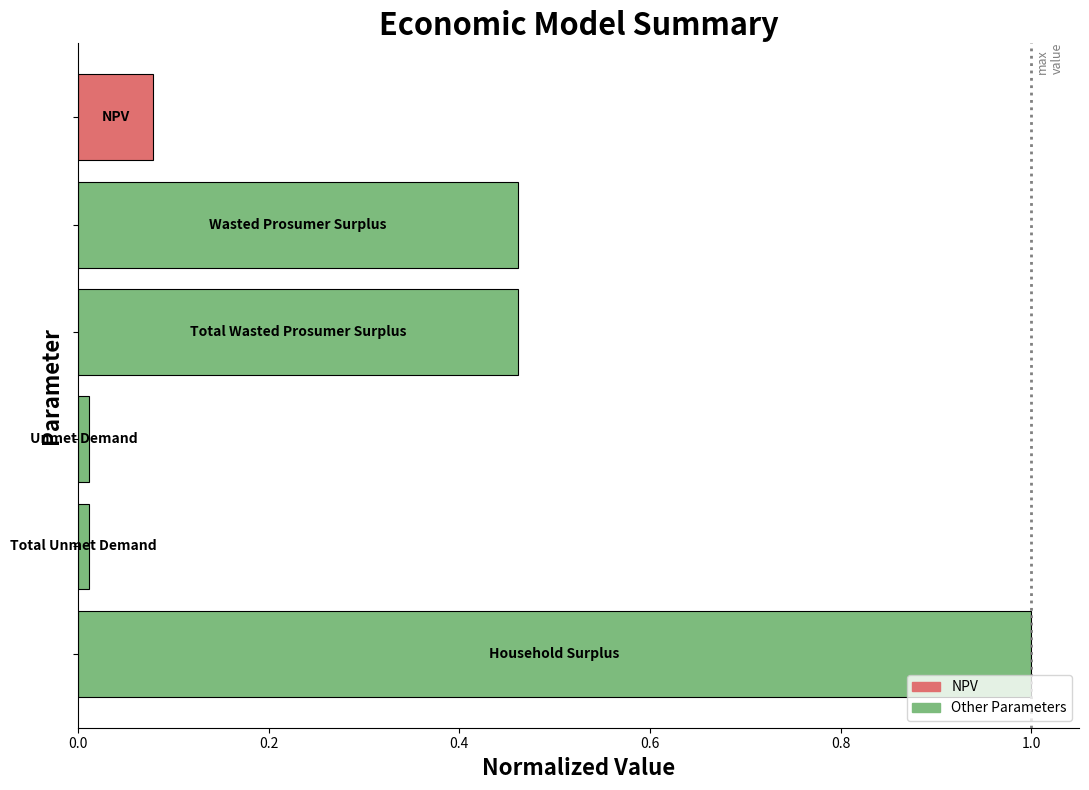

How many series are shown in this chart?

1